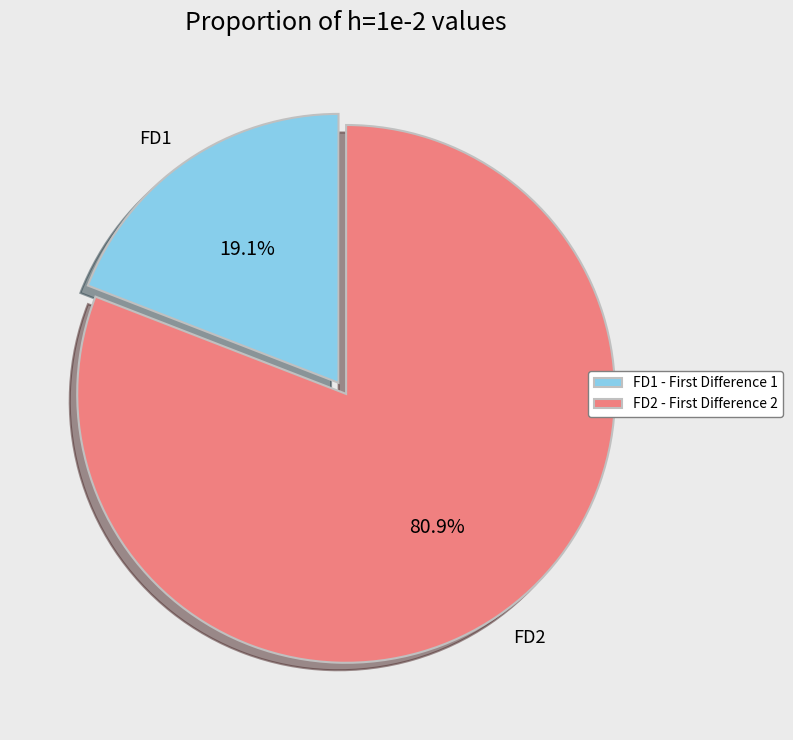

Is FD2 the majority of the pie?

Yes